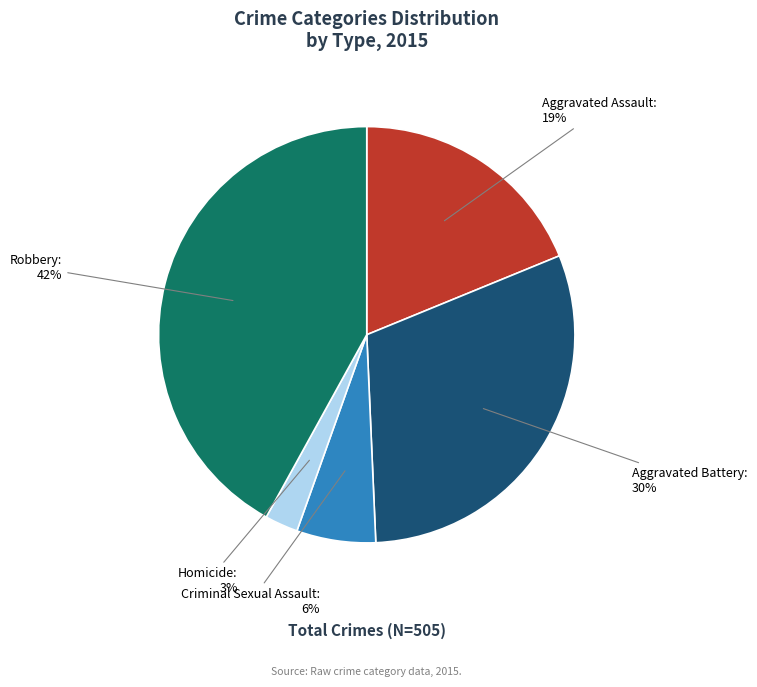

What is the largest slice in the pie chart?

Robbery